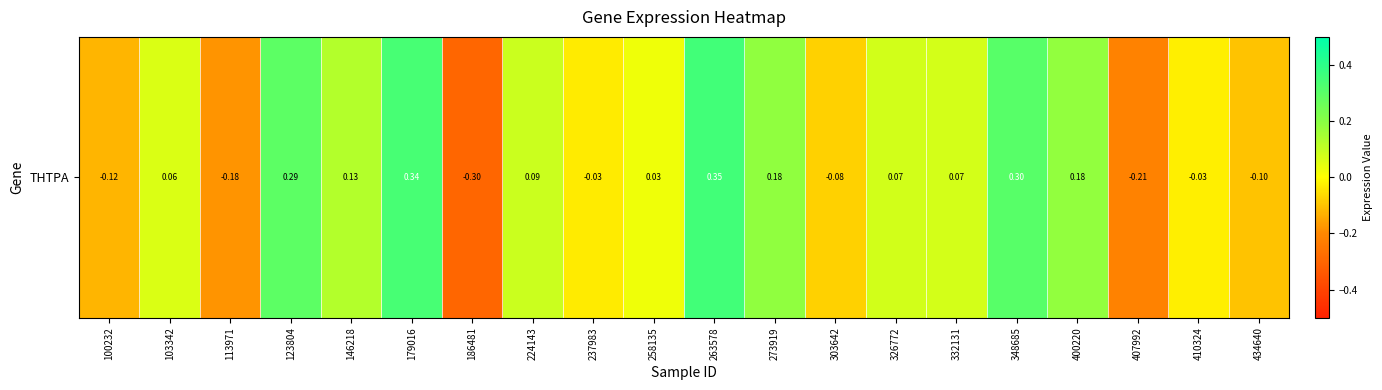

What is the average value?

0.1